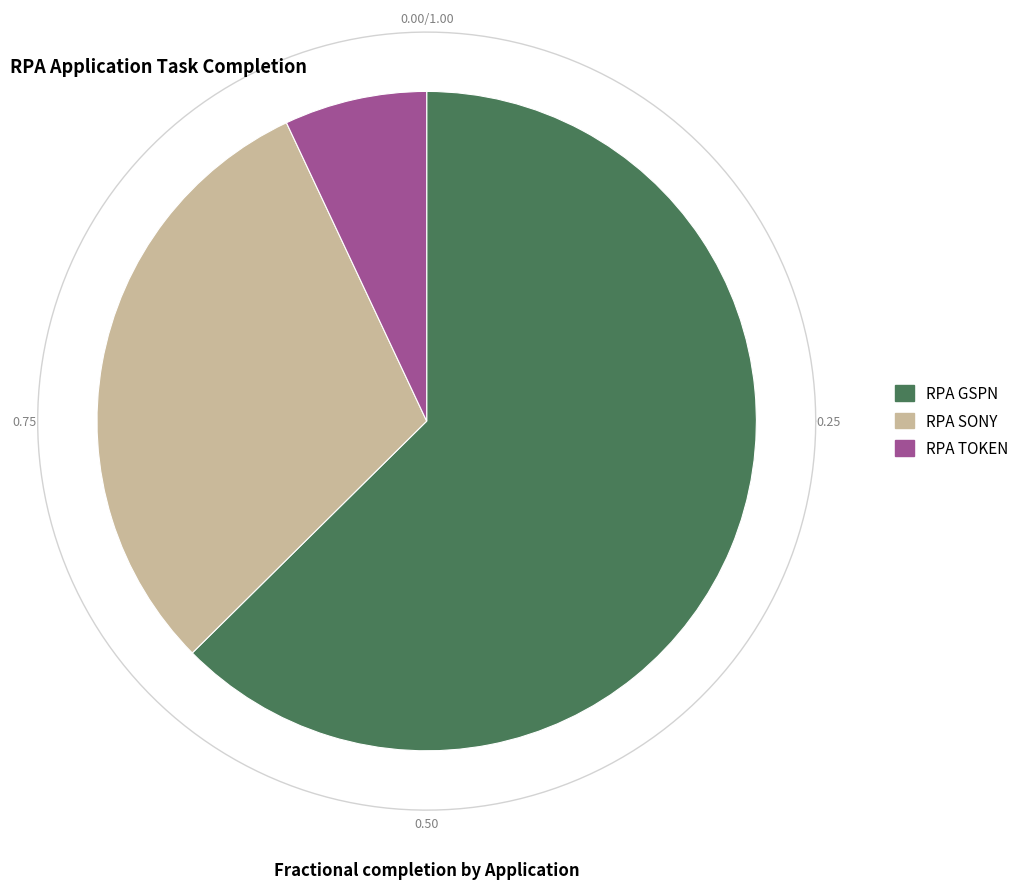

Do RPA GSPN and RPA SONY together represent more than half of the pie?

Yes